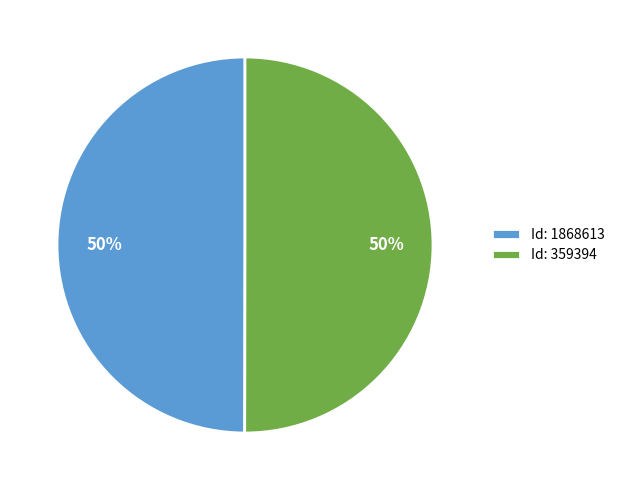

Is the sum of Id: 1868613 and Id: 359394 greater than half?

Yes